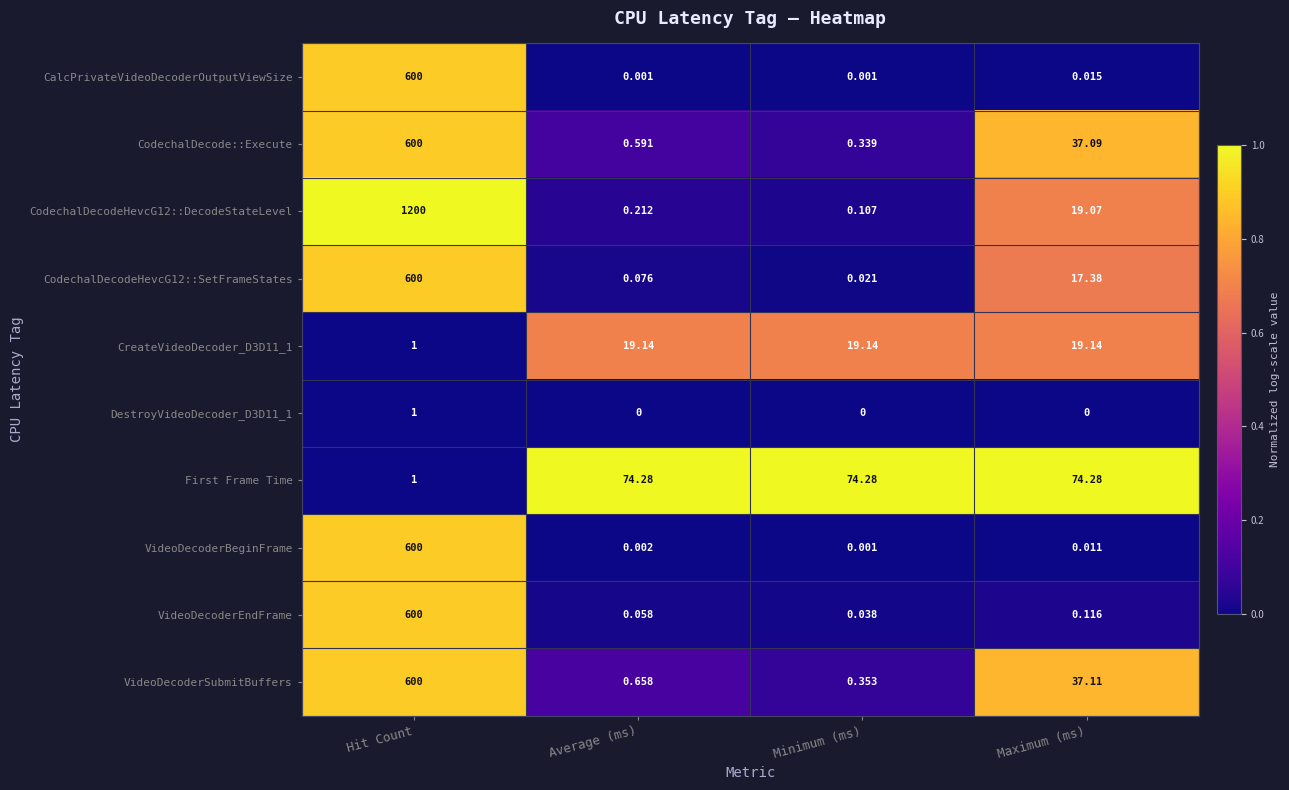

What is the total value across all series at Minimum (ms)?

94.3